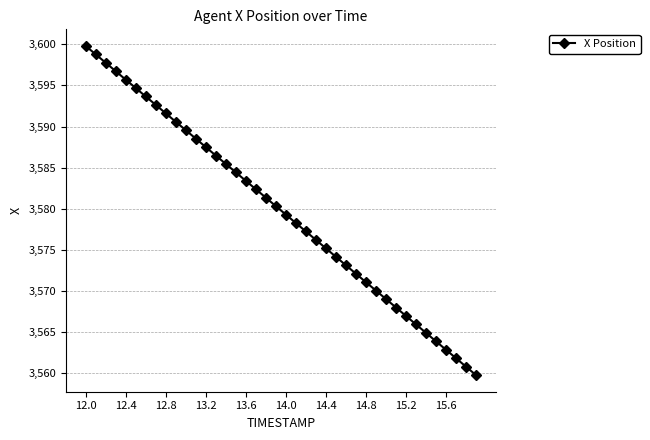

What is the smallest value displayed?

3559.7